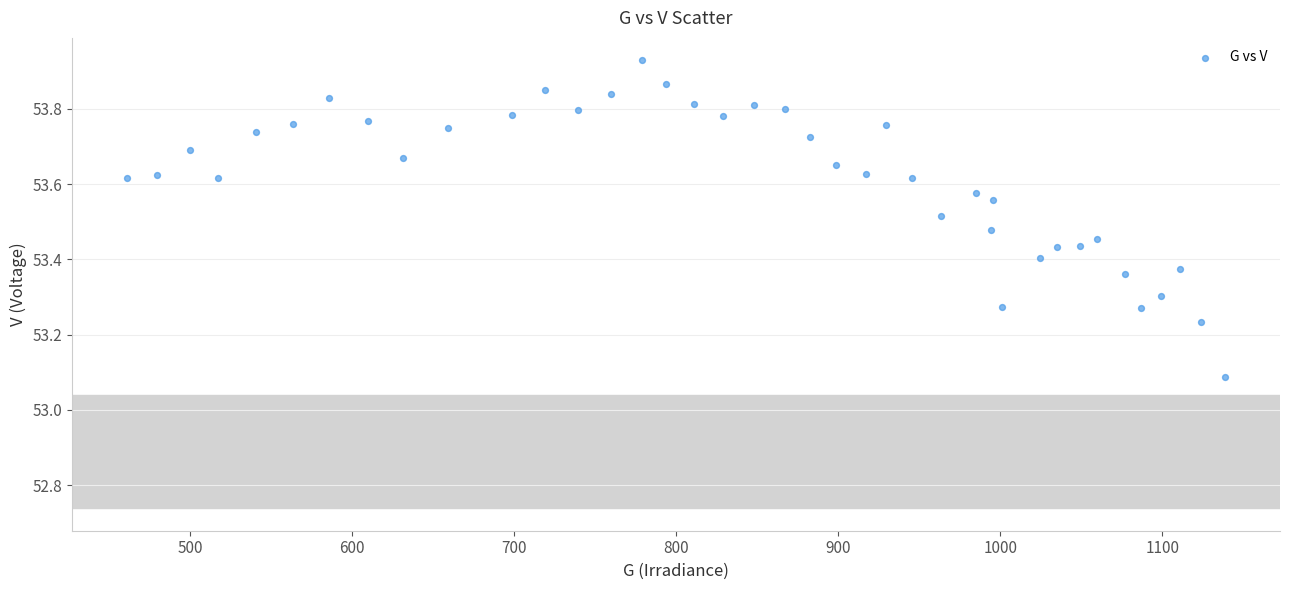

What is the range of X values (max minus min)?

677.5